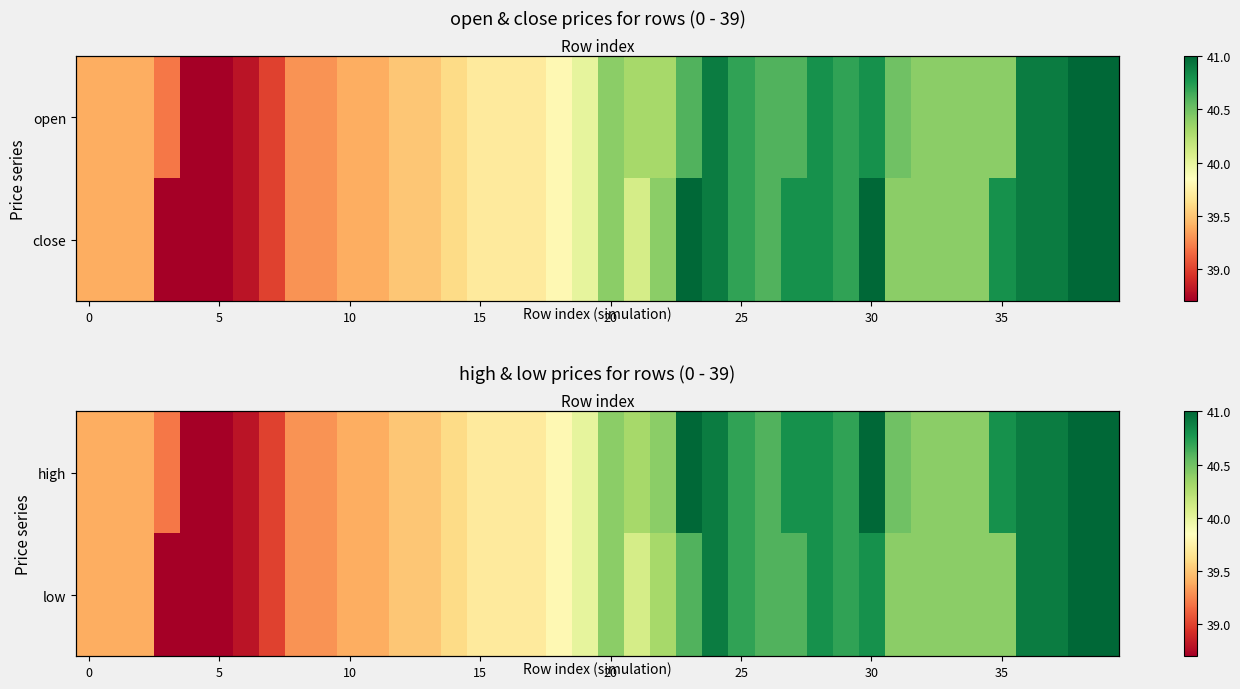

What is the smallest value displayed?

38.7